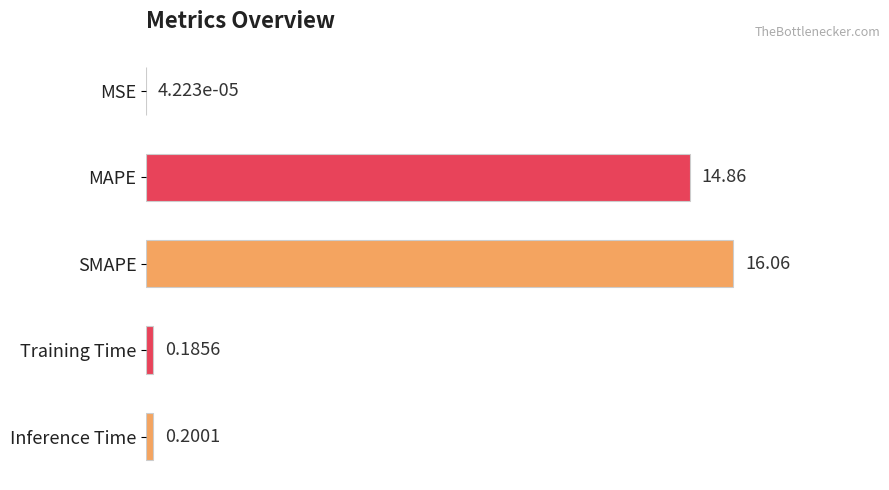

What is the change in value from MSE to SMAPE?

+16.1